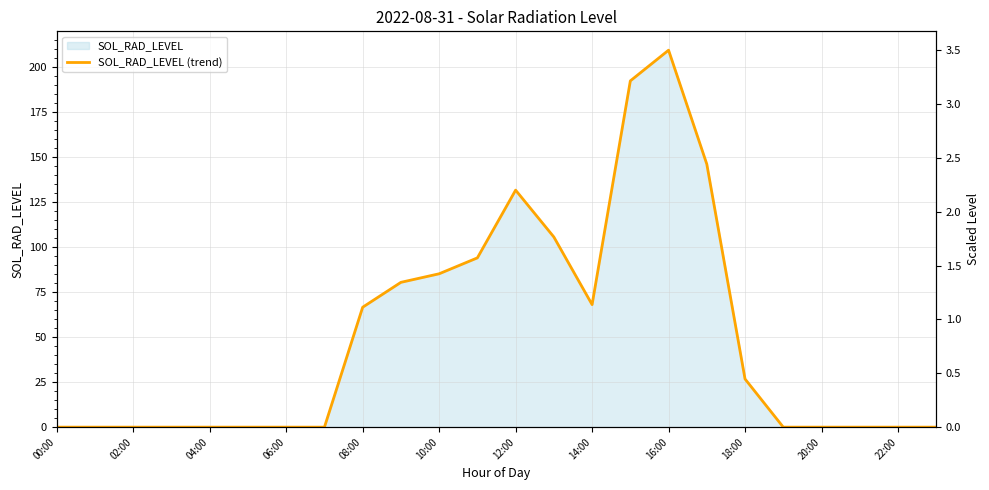

Which has a higher value, 00:00 or 20:00?

00:00